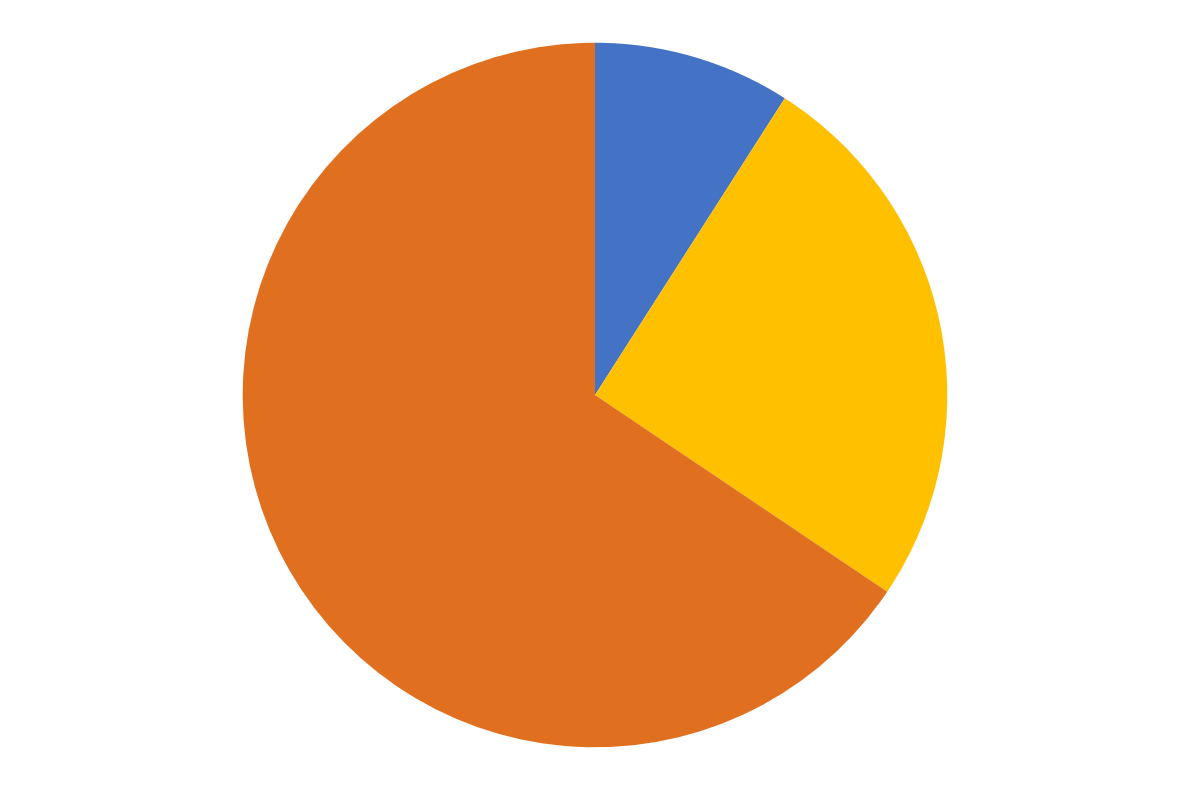

Is there a majority slice in this chart?

Yes